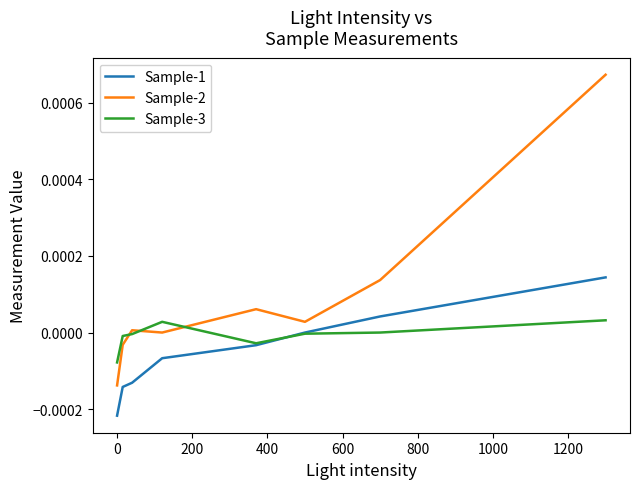

Which series has the largest total across all categories?

Sample-2